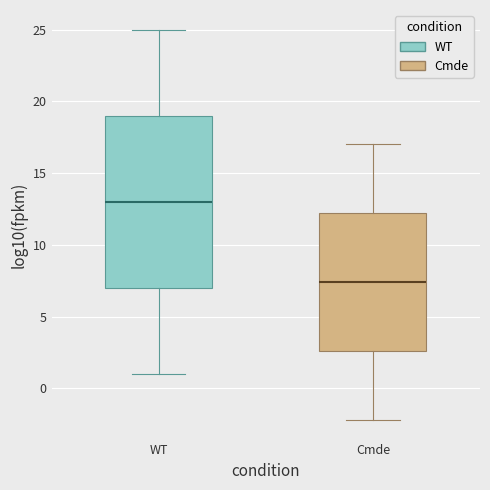

Where does the median line of the box for WT sit on the y-axis? The values are not printed on the chart, so give them approximately, as read against the axis.

13.0